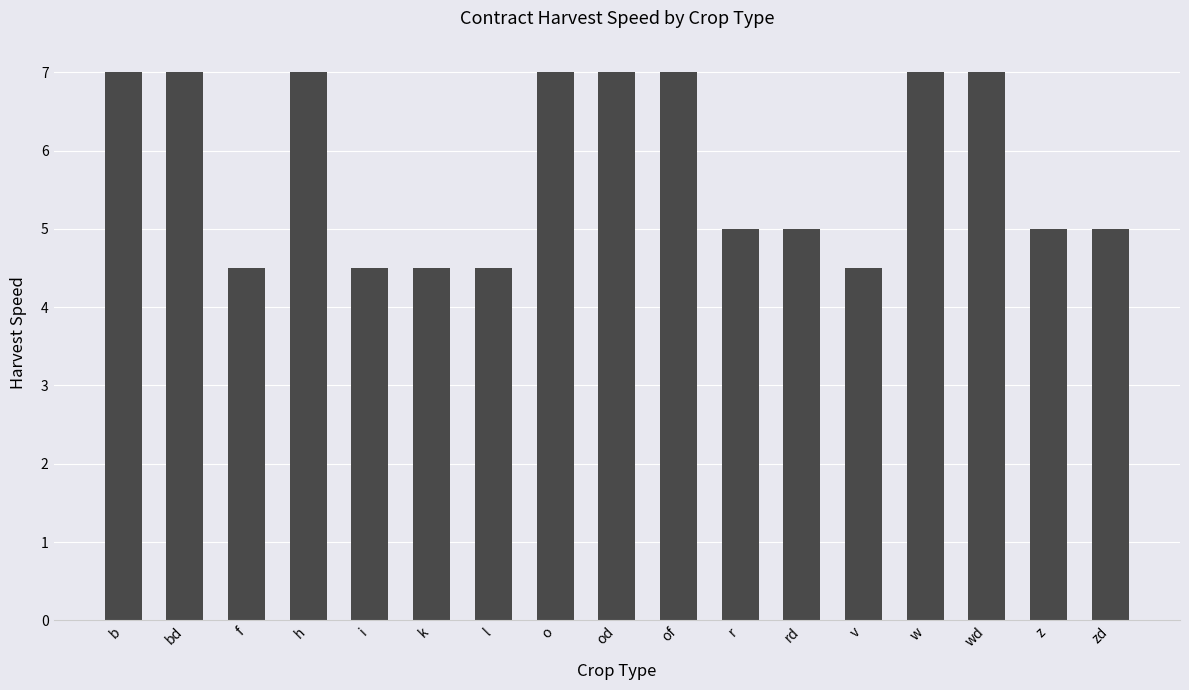

What is the change in value from k to o?

+2.5